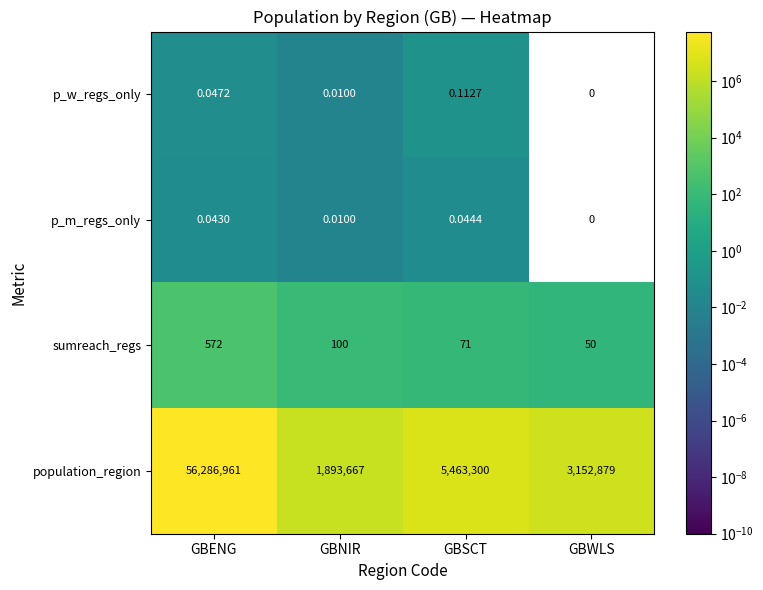

Is the value of p_m_regs_only at GBSCT greater than the value of p_w_regs_only at GBWLS?

Yes